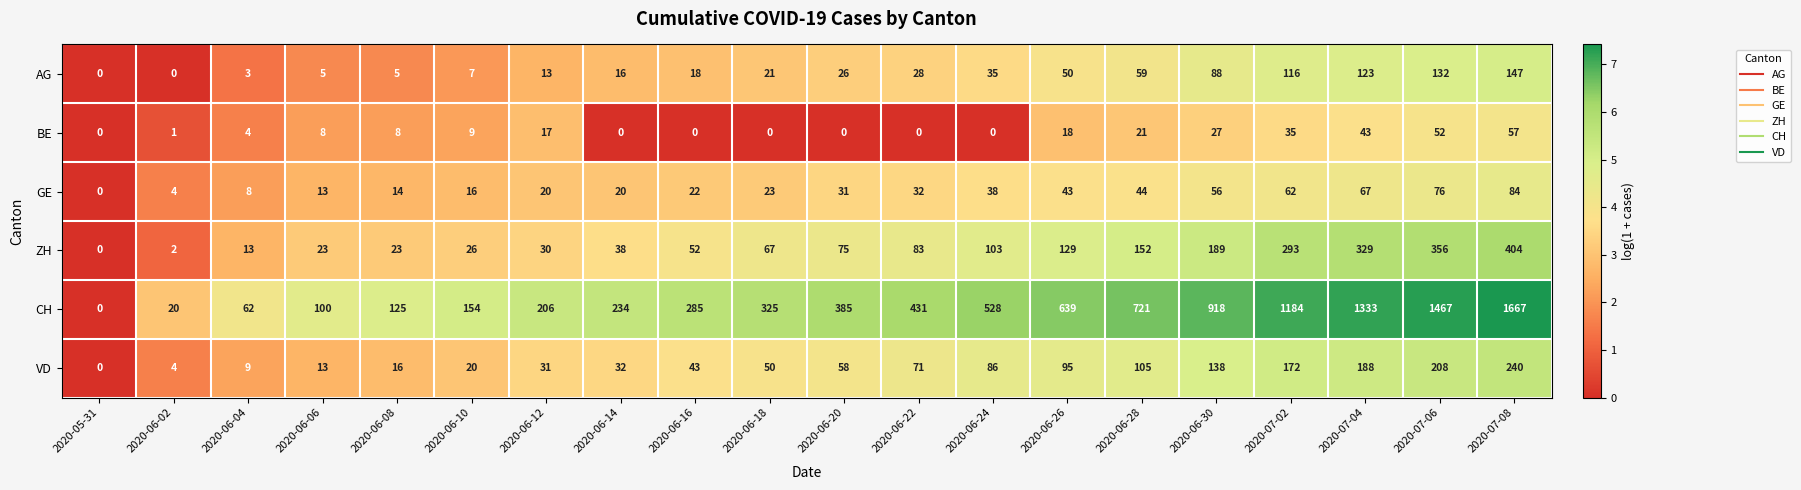

How many data points in GE are less than 31?

10